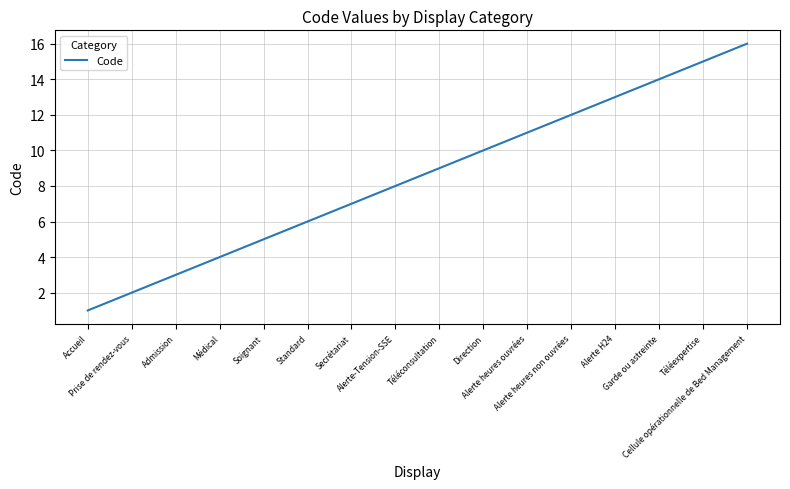

What is the difference between the maximum and minimum values?

15